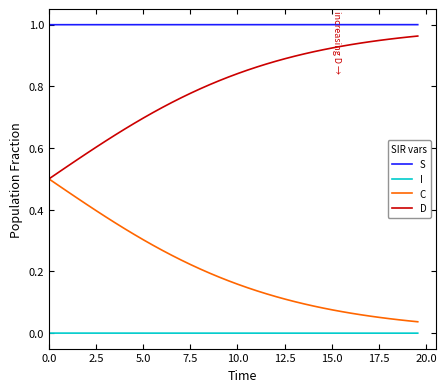

List the series in order of their overall mean, highest first.

S, D, C, I